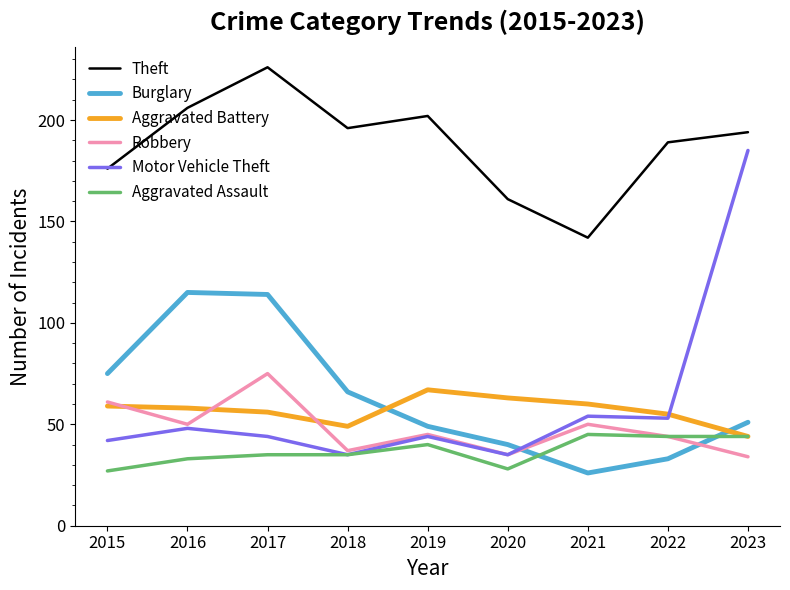

Reading left to right, extract all data points from this chart.

Theft: 176	206	226	196	202	161	142	189	194
Burglary: 75	115	114	66	49	40	26	33	51
Aggravated Battery: 59	58	56	49	67	63	60	55	44
Robbery: 61	50	75	37	45	35	50	44	34
Motor Vehicle Theft: 42	48	44	35	44	35	54	53	185
Aggravated Assault: 27	33	35	35	40	28	45	44	44